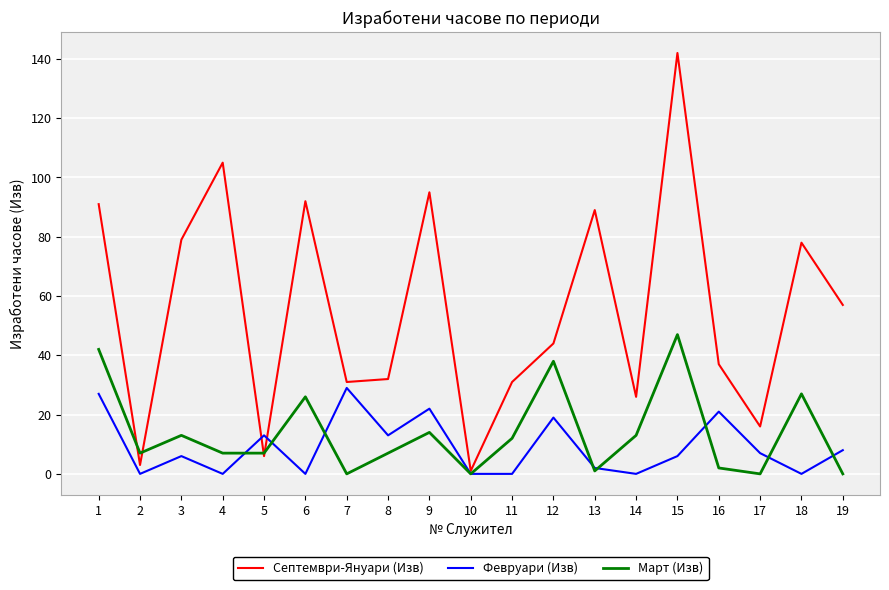

In Септември-Януари (Изв), how many points are lower than both neighbors (excluding endpoints)?

6